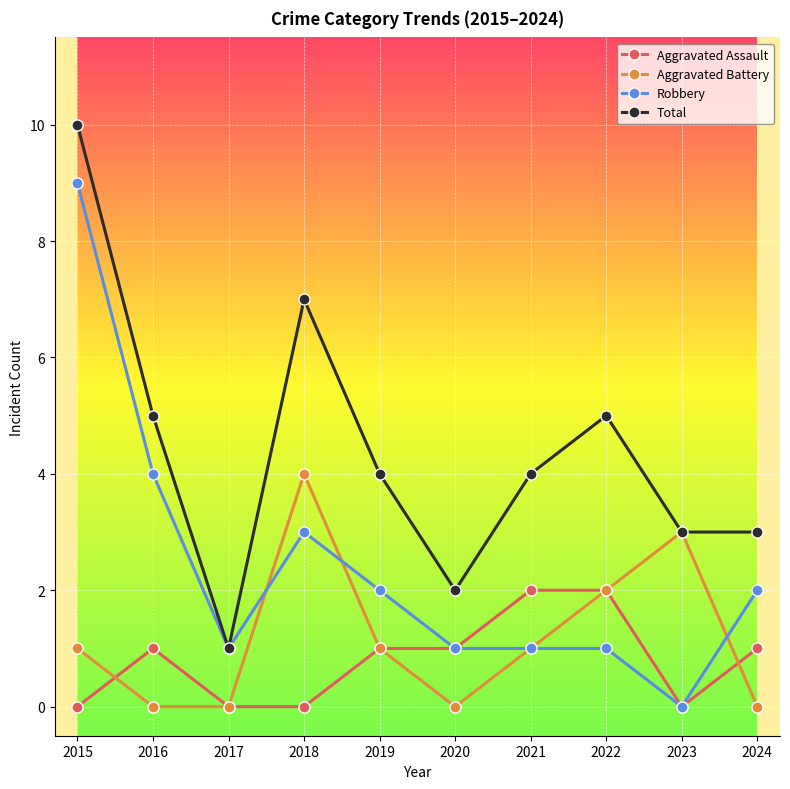

Reading left to right, what are all the values shown in this chart?

Aggravated Assault: 0	1	0	0	1	1	2	2	0	1
Aggravated Battery: 1	0	0	4	1	0	1	2	3	0
Robbery: 9	4	1	3	2	1	1	1	0	2
Total: 10	5	1	7	4	2	4	5	3	3